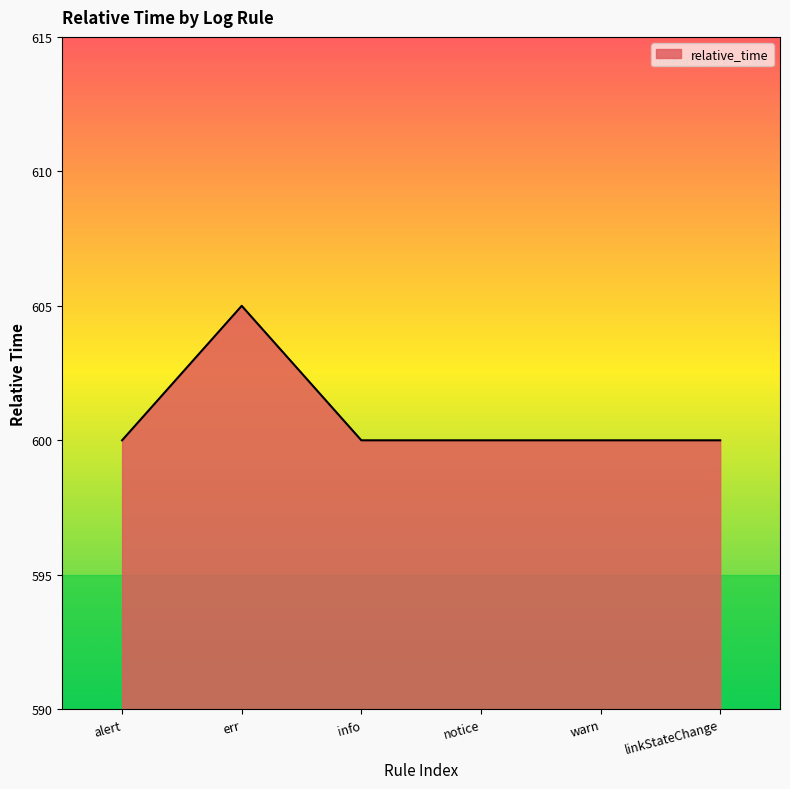

How many categories are shown in the chart?

6